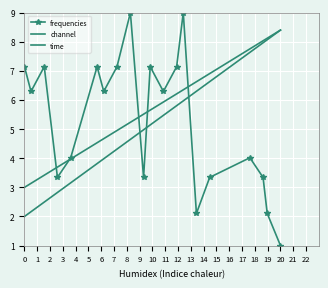

Is the value of channel at 18 greater than the value of time at 5?

Yes